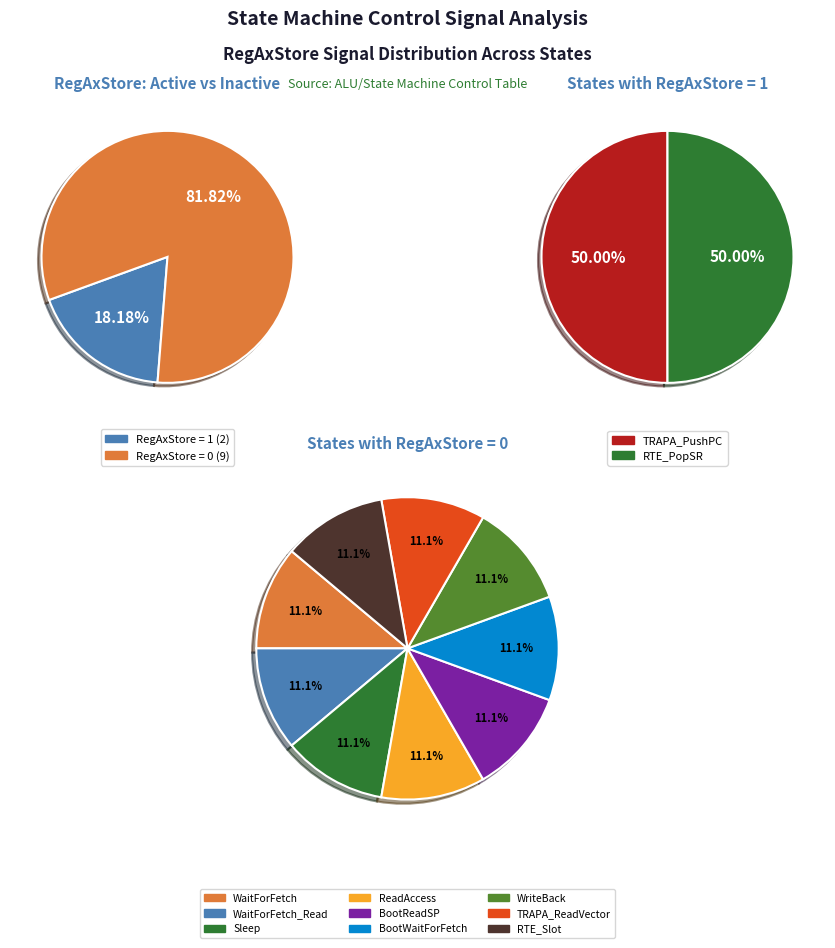

What is the smallest slice in the pie chart?

WaitForFetch